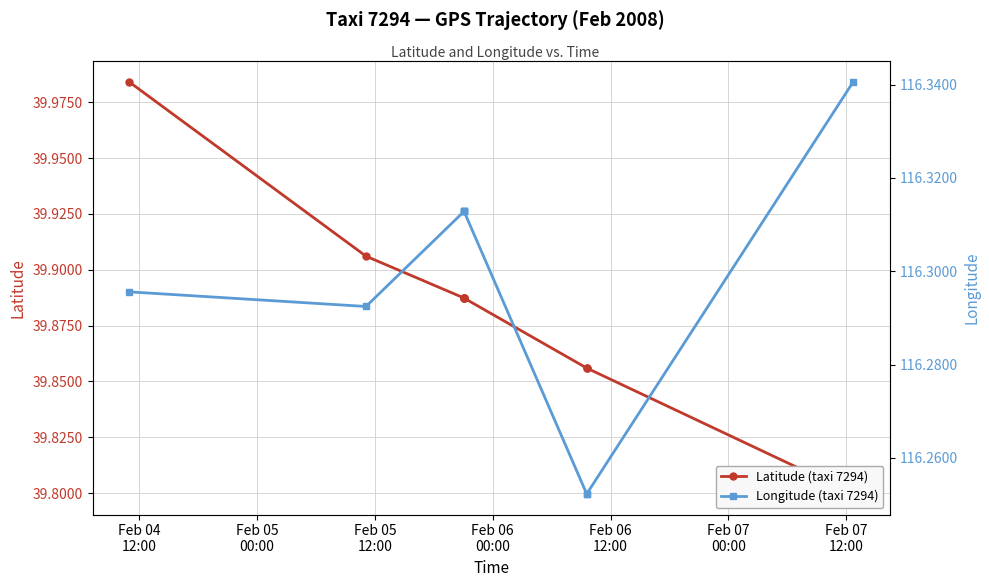

How many interior local valleys does the Latitude (taxi 7294) series have?

1